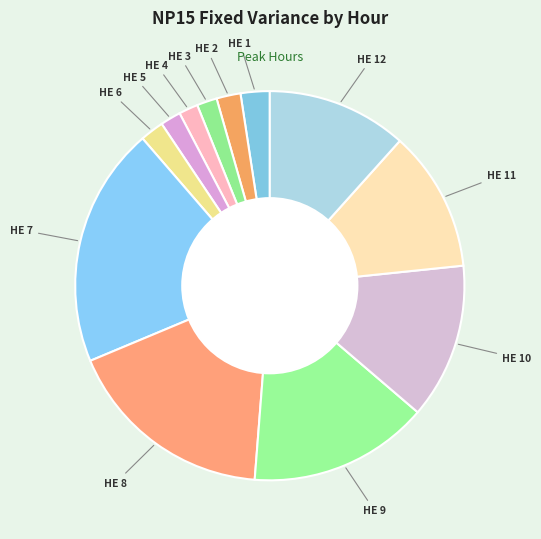

True or false: HE 10 accounts for 13% of the total.

True